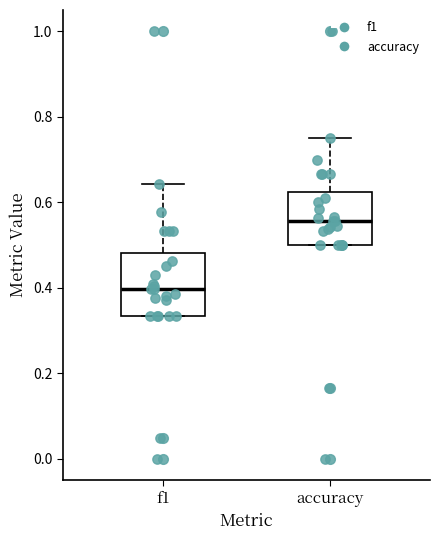

Reading left to right, transcribe this box plot: for each box, give where its median line is, the range the box spans, and where its two whiskers end, as read against the y-axis. The values are not printed on the chart, so give them approximately, as read against the axis.

f1: median 0.40, box 0.34 to 0.48, whiskers 0.34 to 0.64
accuracy: median 0.56, box 0.50 to 0.62, whiskers 0.50 to 0.76